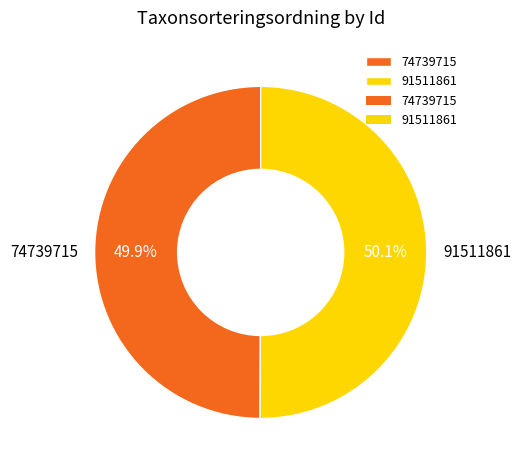

Count the number of slices in the pie.

2